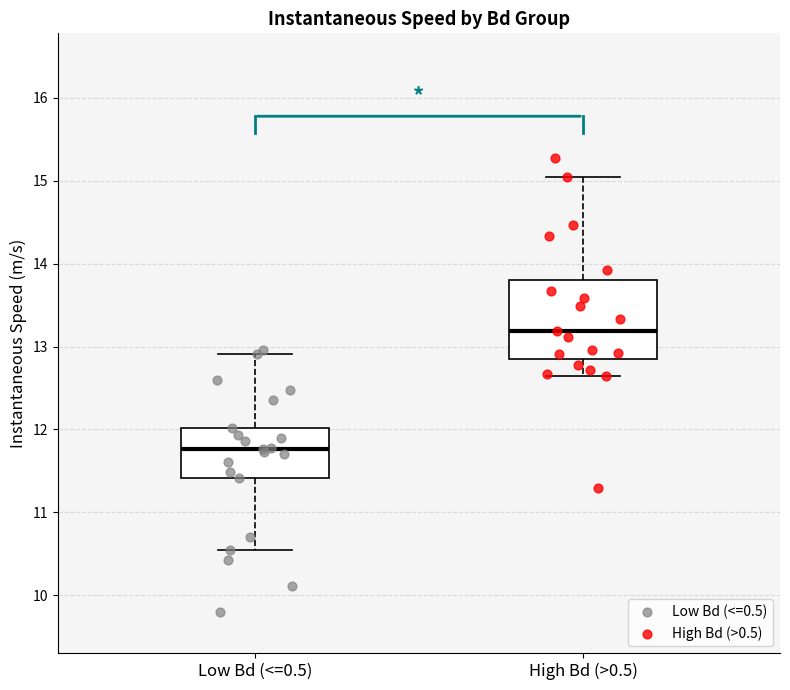

Reading left to right, read every box against the y-axis: the position of its median line, the range the box covers, and the ends of its whiskers. The values are not printed on the chart, so give them approximately, as read against the axis.

Low Bd (<=0.5): median 11.8, box 11.4 to 12.0, whiskers 10.5 to 12.9
High Bd (>0.5): median 13.2, box 12.8 to 13.8, whiskers 12.6 to 15.0